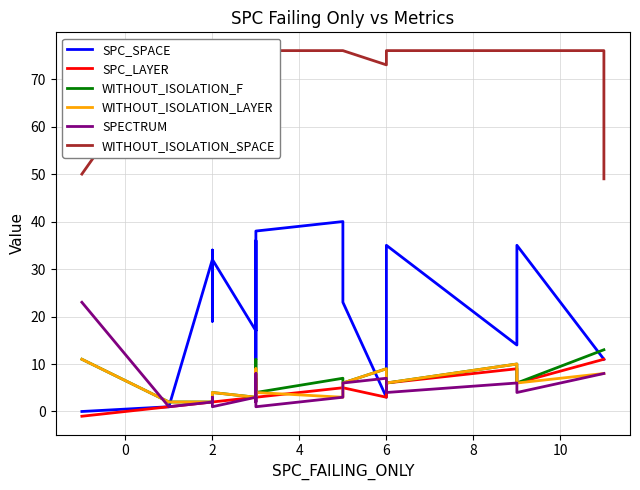

Reading left to right, what are all the values shown in this chart?

SPC_SPACE: 0	1	32	24	19	31	34	23	22	32	17	17	11	36	17	38	40	23	3	35	14	35	11	11
SPC_LAYER: -1	1	2	2	2	2	2	2	2	2	3	3	7	3	3	3	5	5	3	6	9	6	11	11
WITHOUT_ISOLATION_F: 11	2	2	2	2	3	3	2	2	4	3	3	11	3	3	4	7	6	9	6	10	6	13	13
WITHOUT_ISOLATION_LAYER: 11	2	2	2	2	3	3	2	2	4	3	3	9	3	3	4	3	6	9	6	10	6	8	8
SPECTRUM: 23	1	2	2	2	3	3	2	2	1	3	3	8	2	3	1	3	6	7	4	6	4	8	8
WITHOUT_ISOLATION_SPACE: 50	76	76	76	76	76	76	76	74	76	76	76	76	76	76	76	76	76	73	76	76	76	76	49